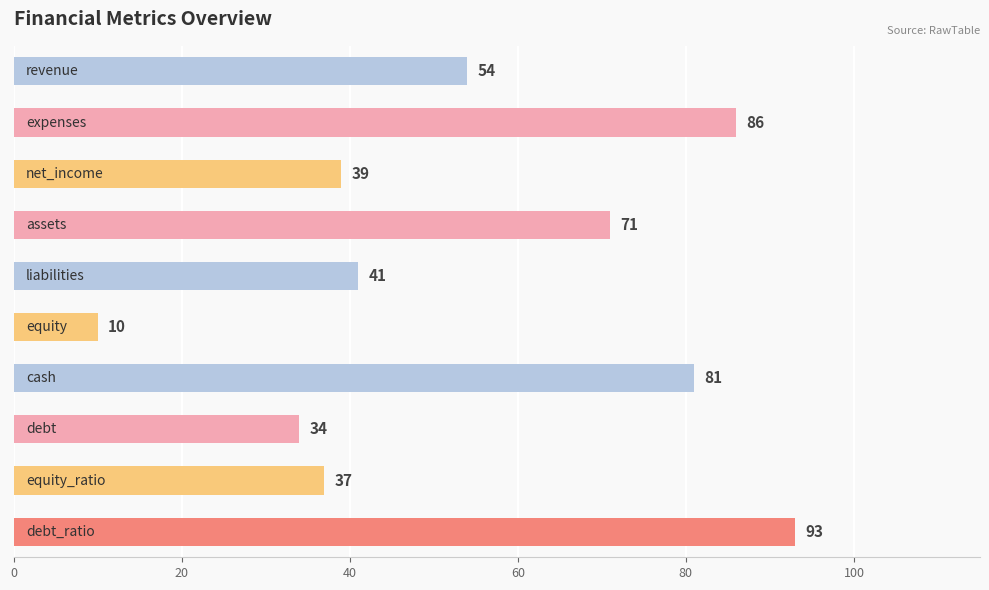

What is the maximum value shown in the chart?

93